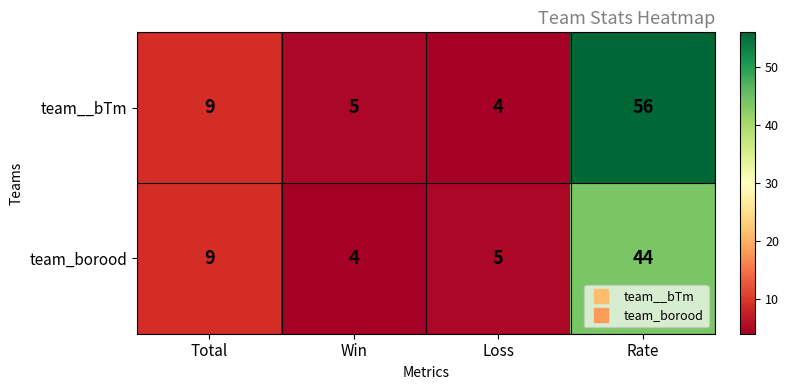

How many categories are shown in the chart?

4